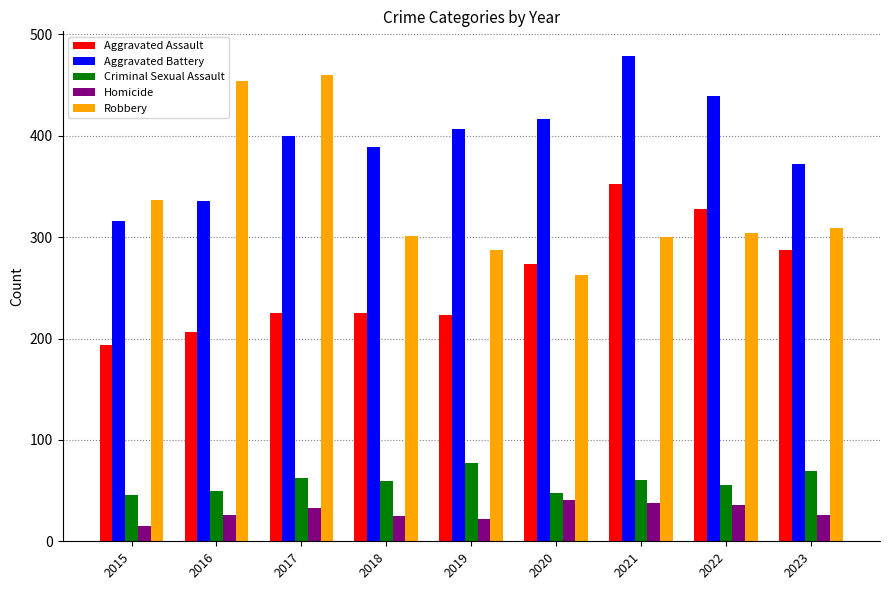

What is the difference between the second highest and second lowest values in the Criminal Sexual Assault series?

21